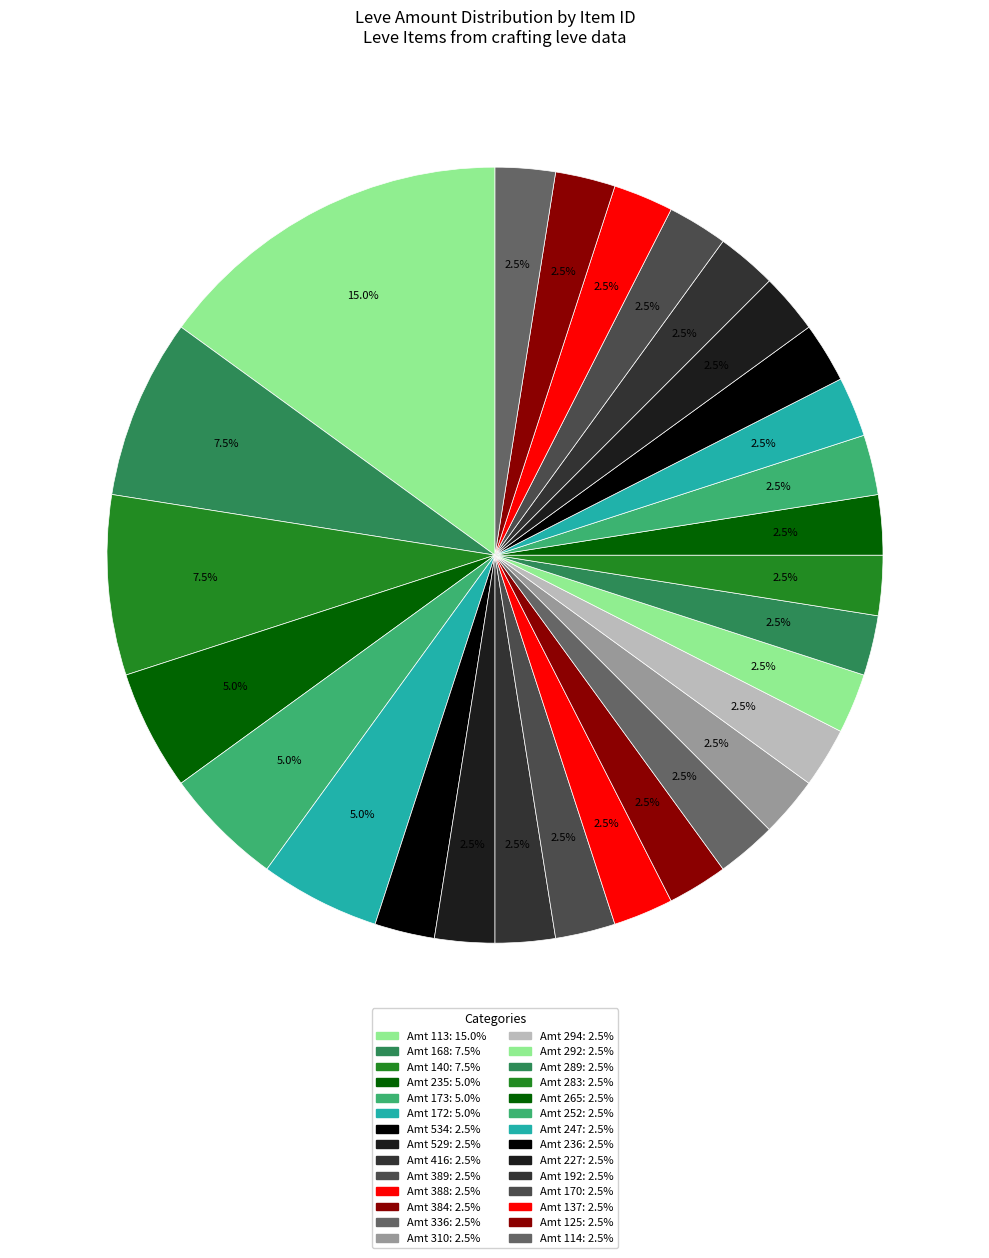

How many segments does this pie chart have?

28